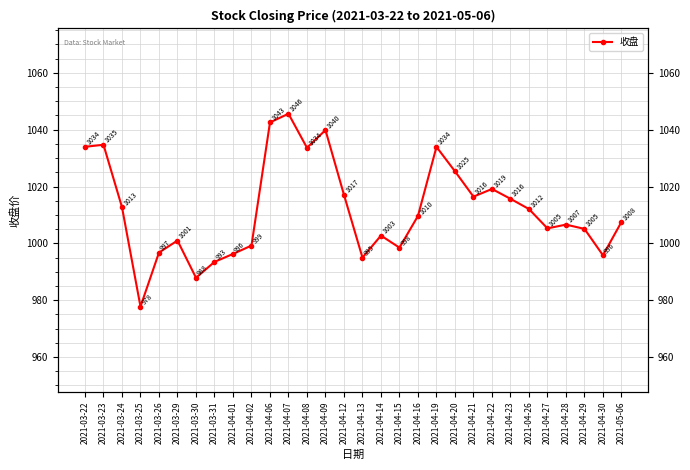

What is the smallest value displayed?

977.8